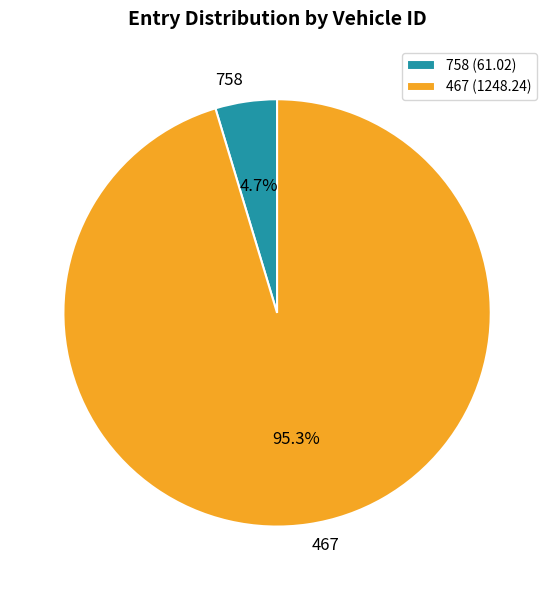

What is the largest slice in the pie chart?

467